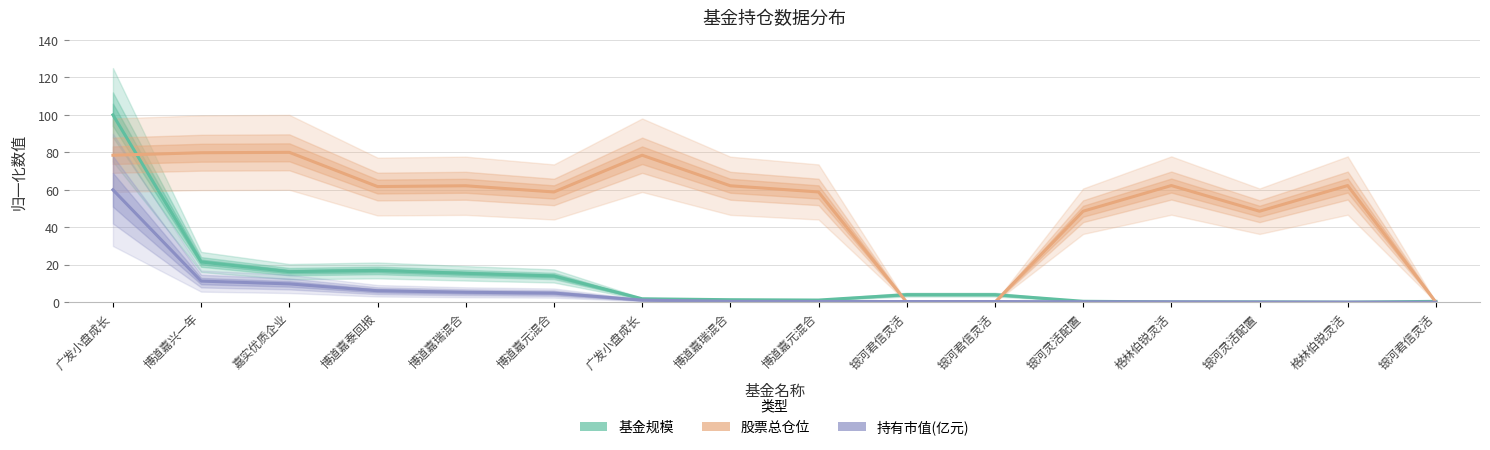

The value of 持有市值(亿元) at 博道嘉兴一年 is 17.0. True or false?

False